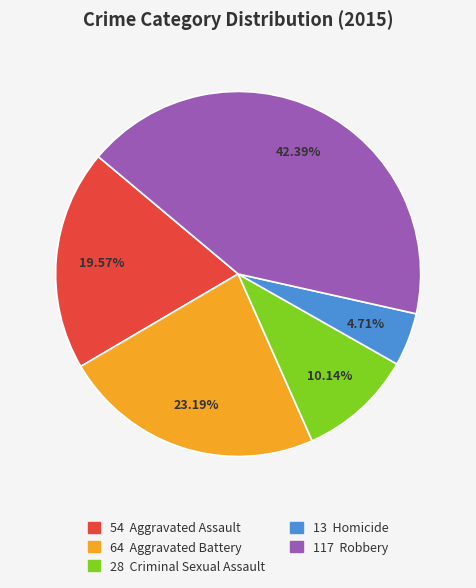

Is there a majority slice in this chart?

No